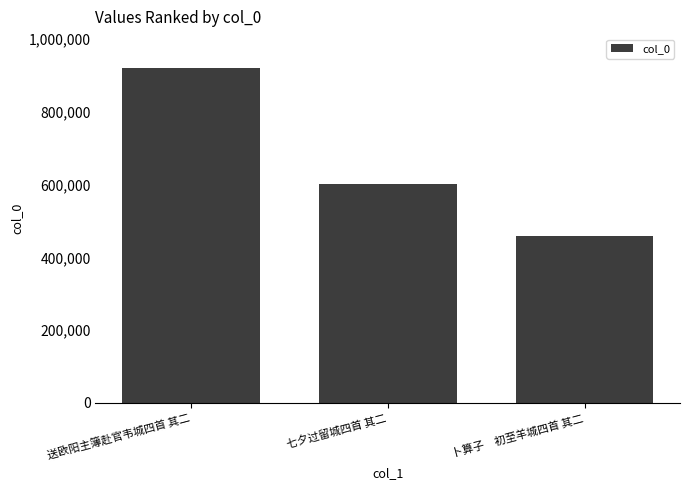

What is the label of the 2nd bar from the left?

七夕过留城四首 其二